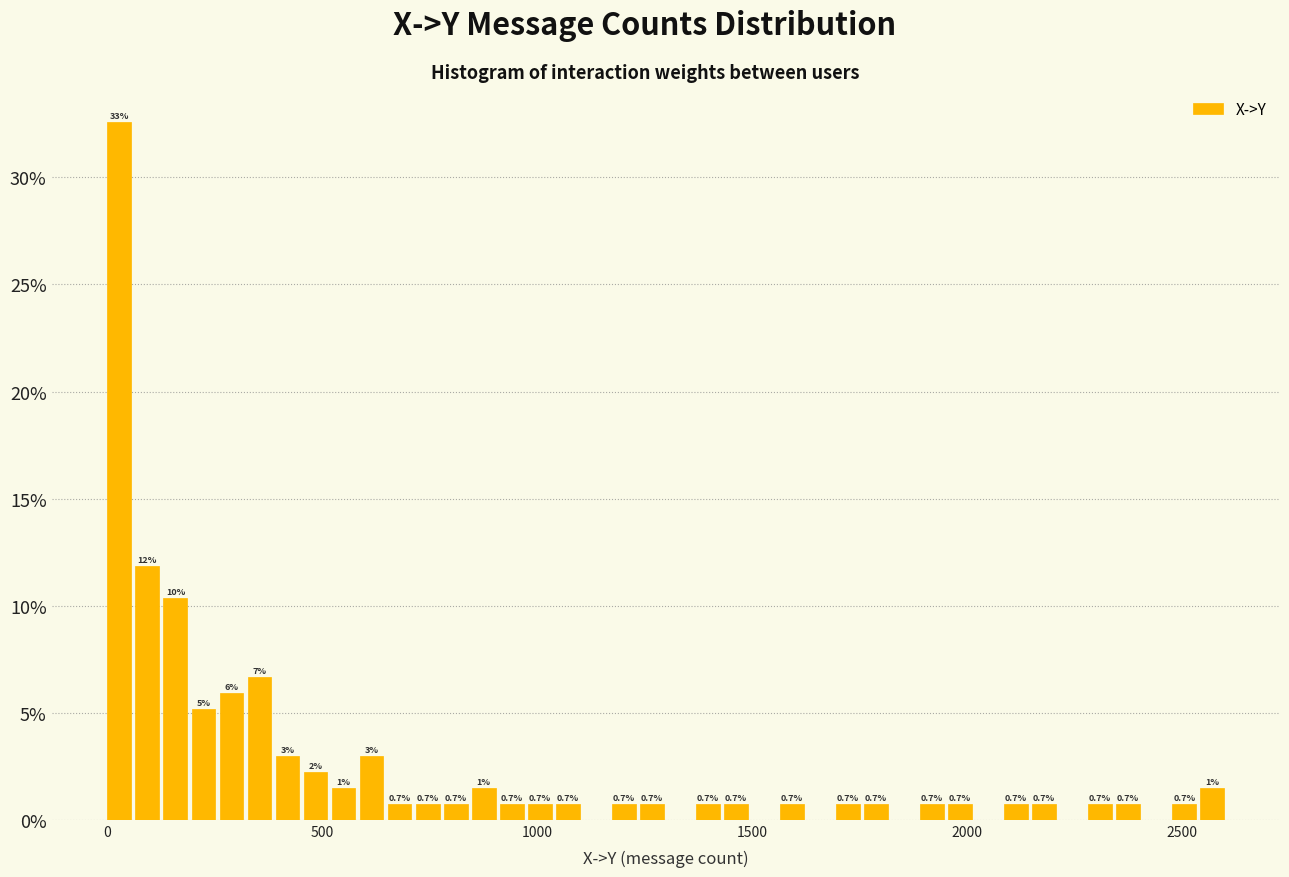

Around what value on the x-axis is the tallest bar? Give the approximate position of its centre, as read against the axis.

50